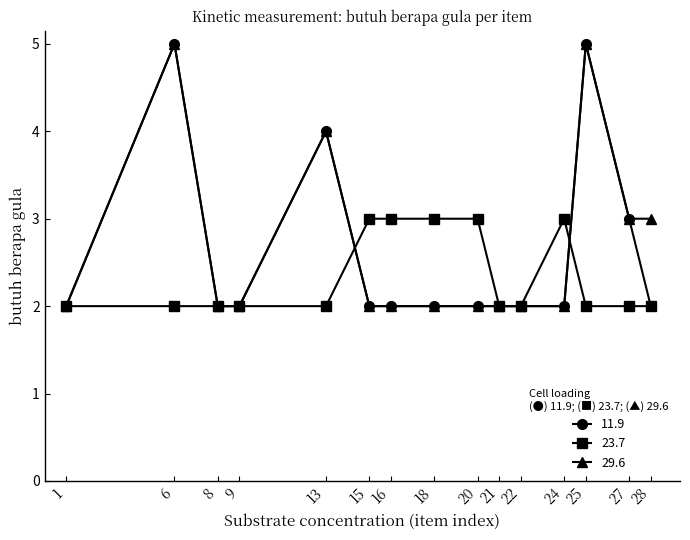

List the series in order of their overall mean, highest first.

29.6, 11.9, 23.7